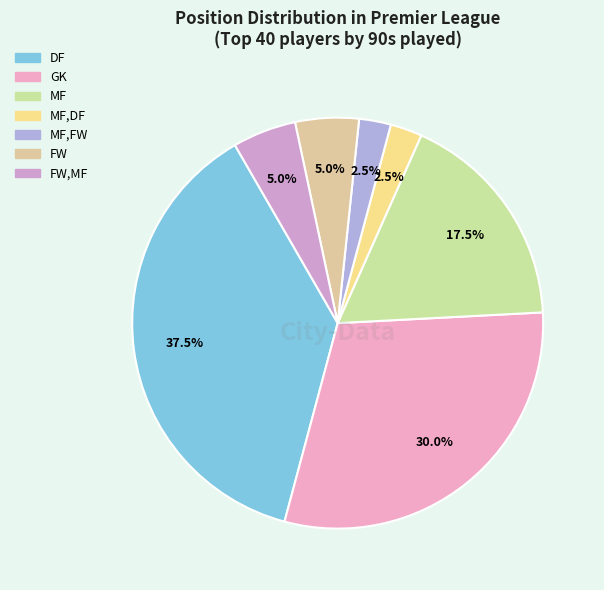

To the nearest percent, what percentage of the pie is FW?

5%